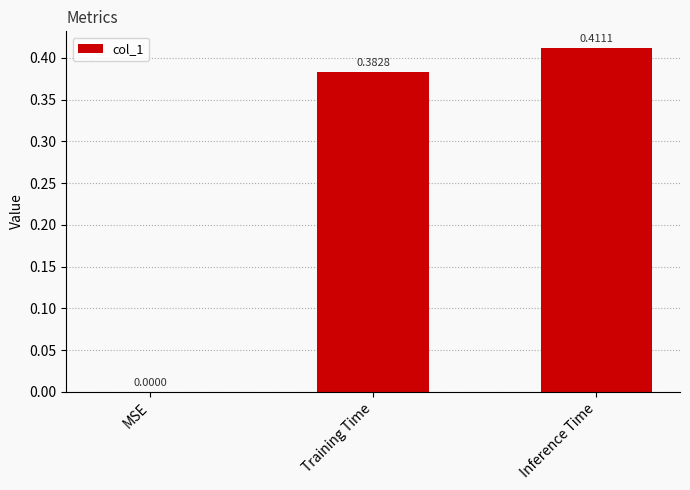

At which label is the value closest to 0?

MSE